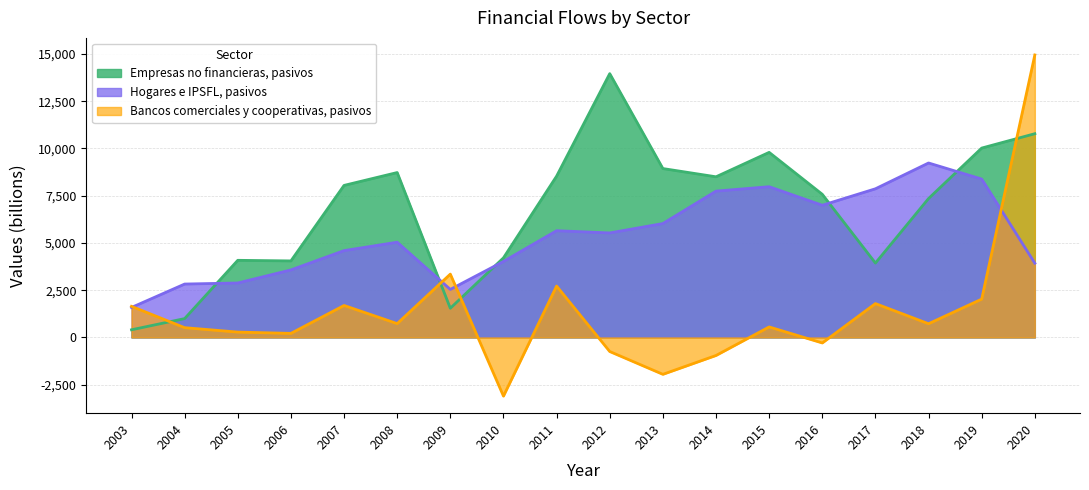

Which series has the largest range (max minus min)?

Bancos comerciales y cooperativas, pasivos